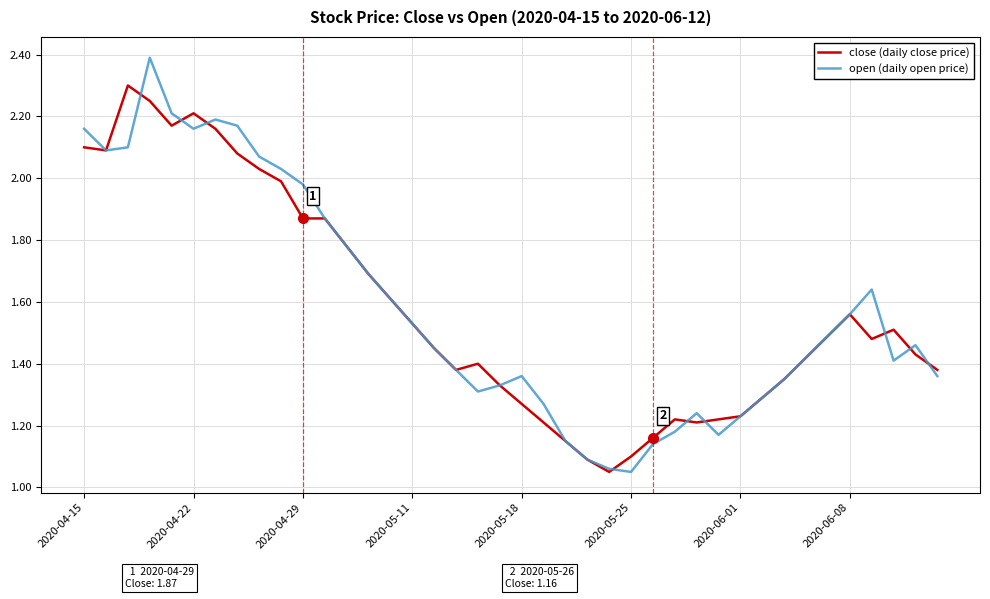

List the series in order of their peak value, lowest first.

close (daily close price), open (daily open price)